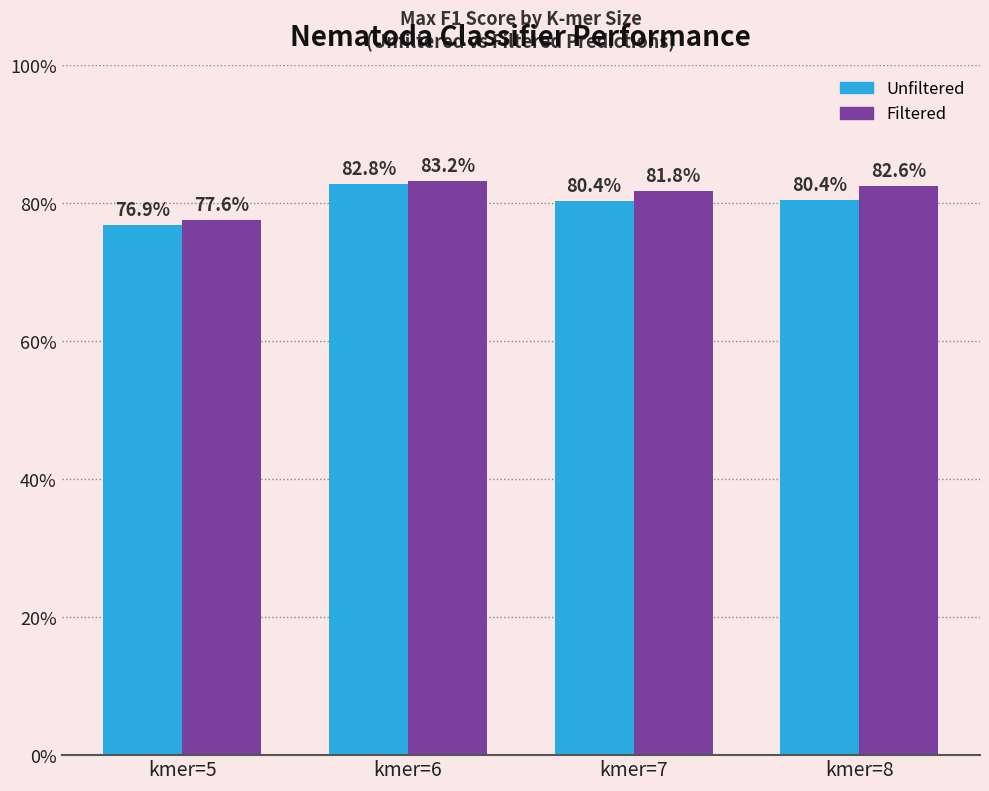

At which label is Filtered closest to 0?

kmer=5